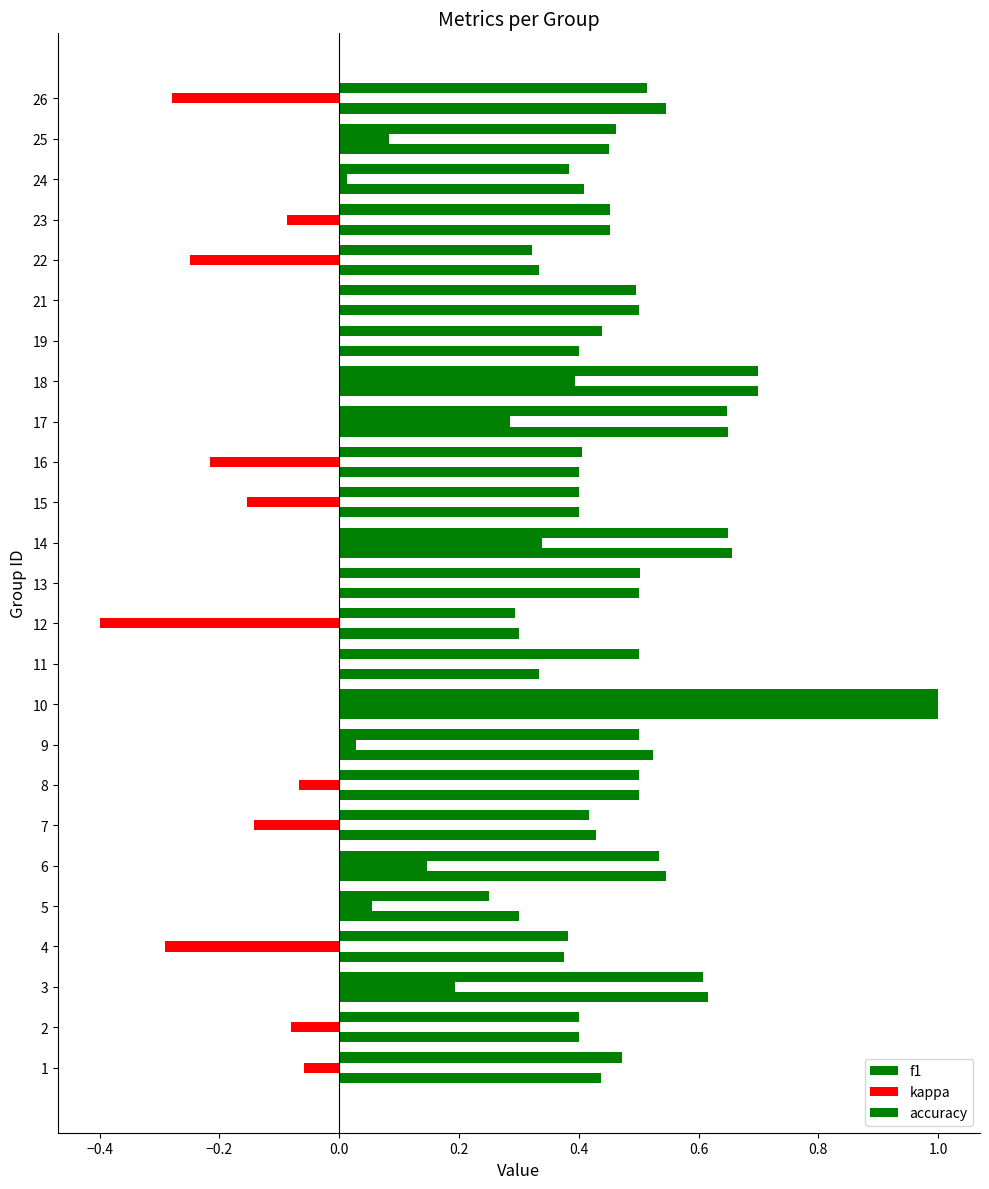

The kappa series shows 0.0 at 11. True or false?

True